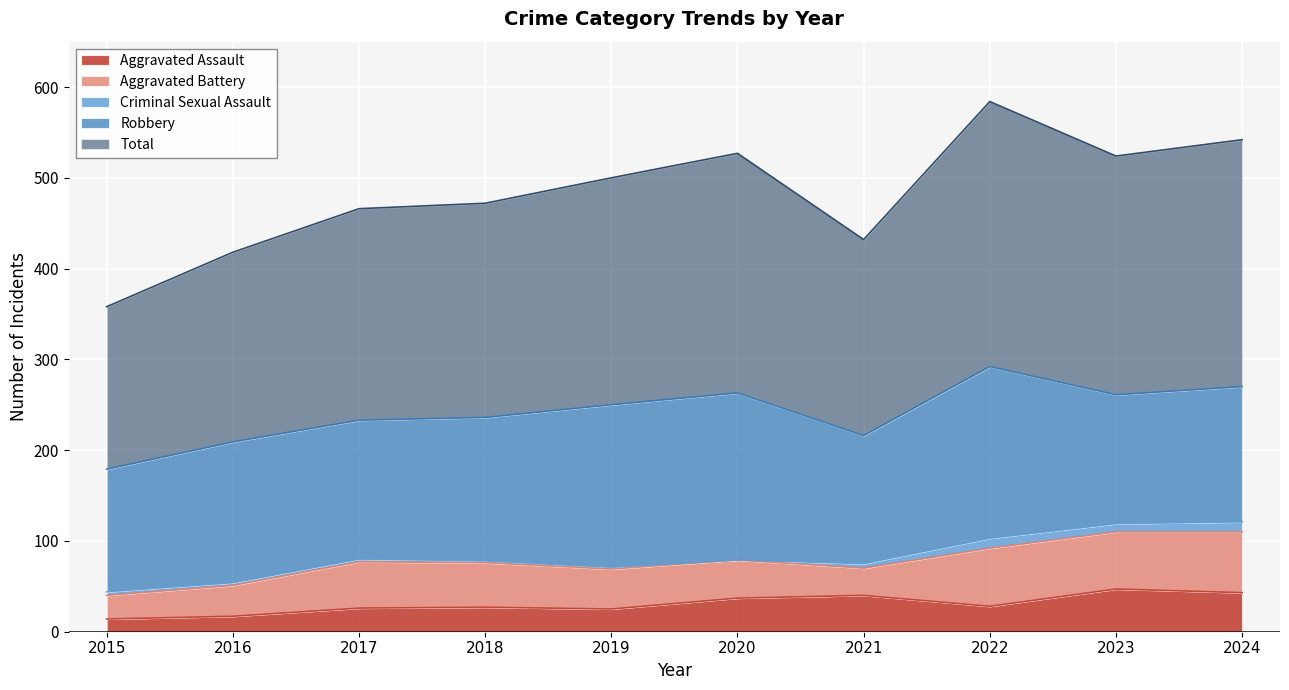

Reading left to right, list all the values displayed in this chart.

Aggravated Assault: 2015=14	2016=17	2017=26	2018=27	2019=25	2020=37	2021=40	2022=28	2023=47	2024=43
Aggravated Battery: 2015=26	2016=34	2017=51	2018=49	2019=44	2020=42	2021=30	2022=64	2023=63	2024=67
Criminal Sexual Assault: 2015=4	2016=3	2017=3	2018=2	2019=2	2020=0	2021=5	2022=11	2023=9	2024=11
Robbery: 2015=135	2016=155	2017=153	2018=158	2019=179	2020=184	2021=141	2022=189	2023=142	2024=149
Total: 2015=179	2016=209	2017=233	2018=236	2019=250	2020=264	2021=216	2022=292	2023=263	2024=272